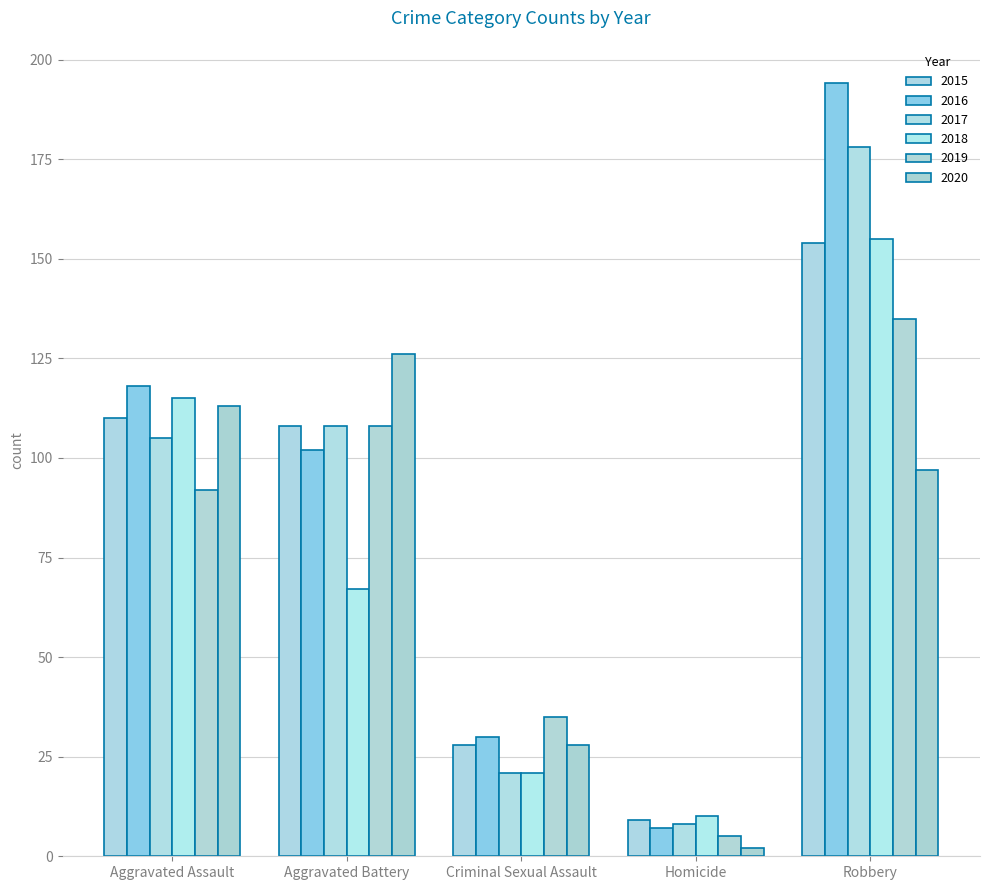

What position from the right is Robbery?

1